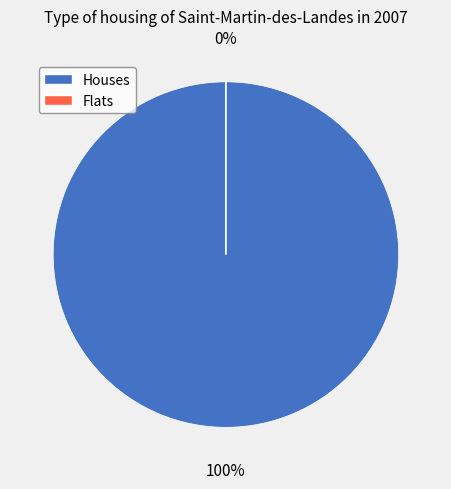

How many slices are in this pie chart?

2